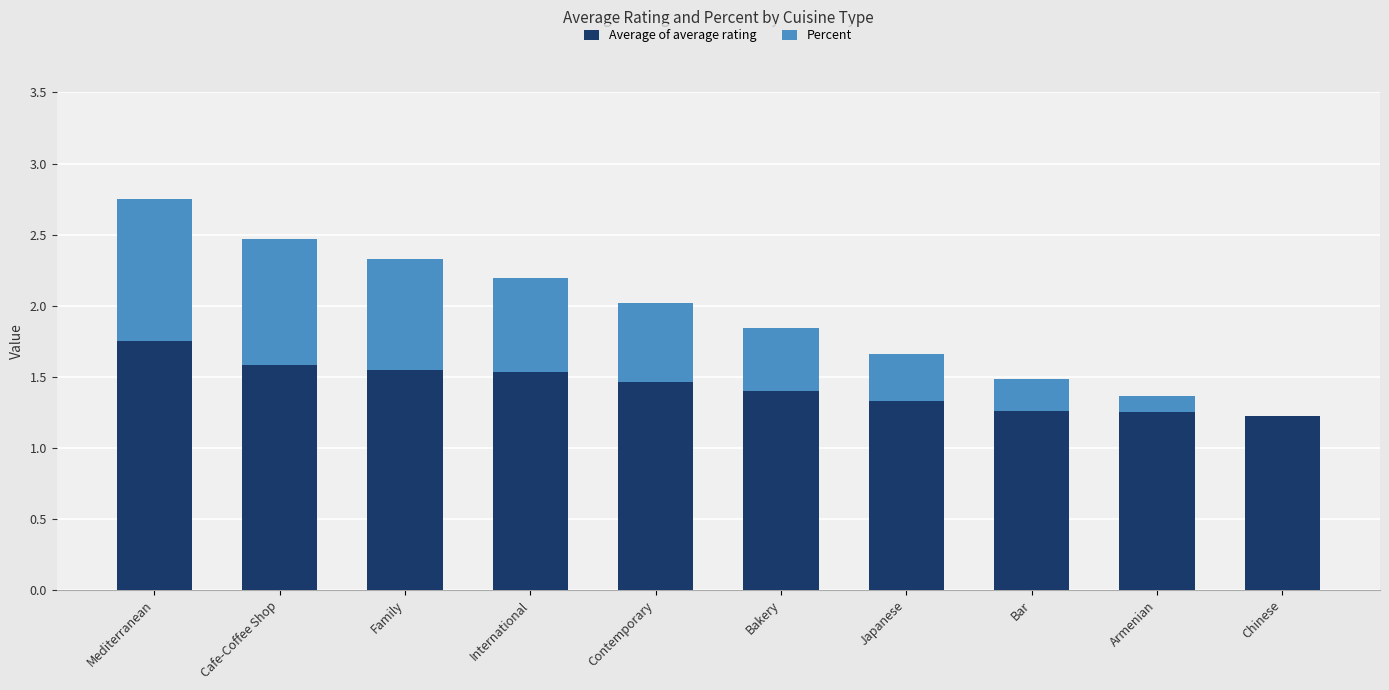

What is the total value across all series at Chinese?

1.2